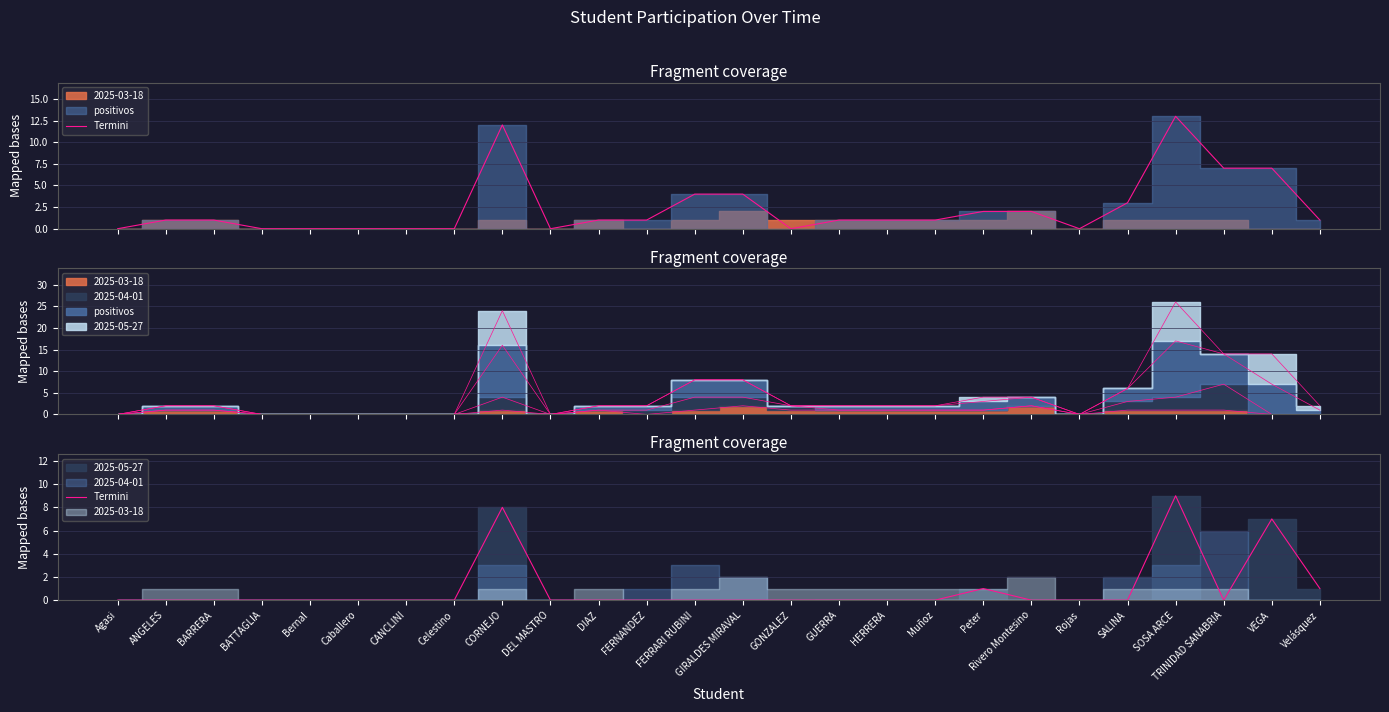

Count the number of values greater than 0.

5